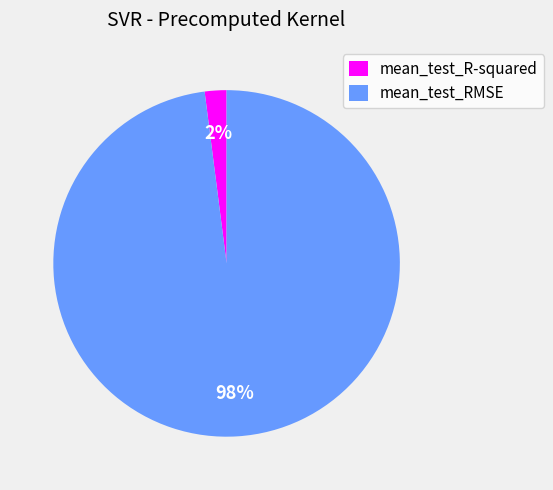

Which category accounts for the majority?

mean_test_RMSE